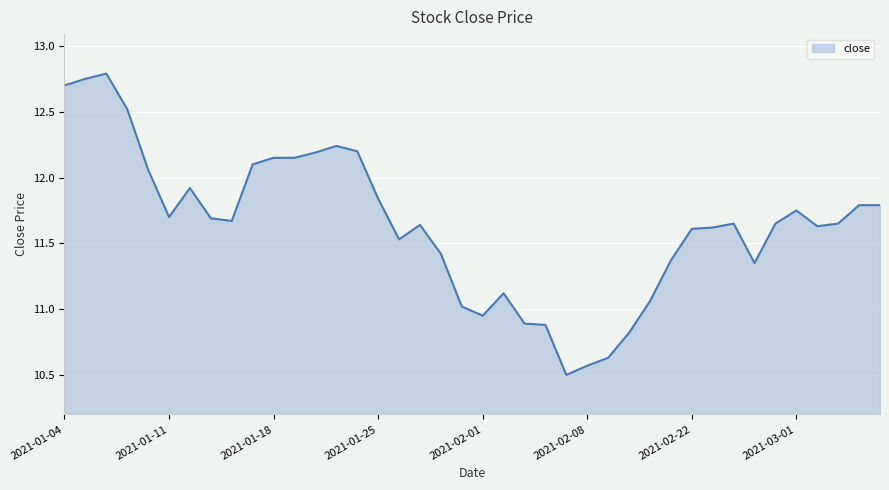

What is the difference between the maximum and minimum values?

2.3